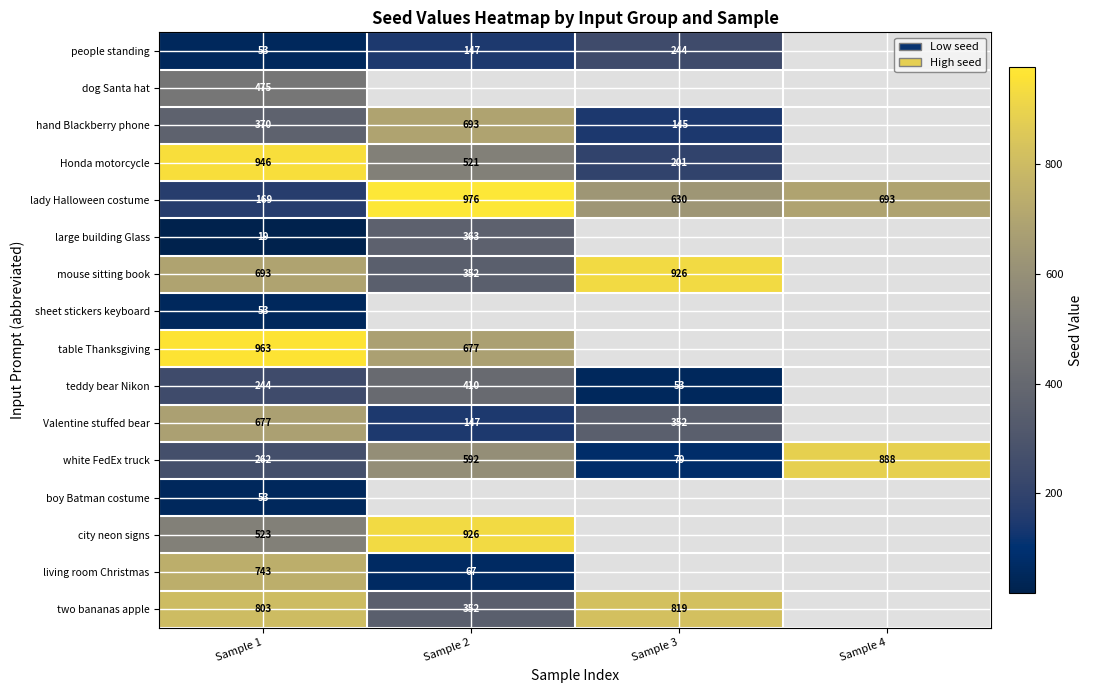

What is the spread (max minus min) of values at Sample 1?

944